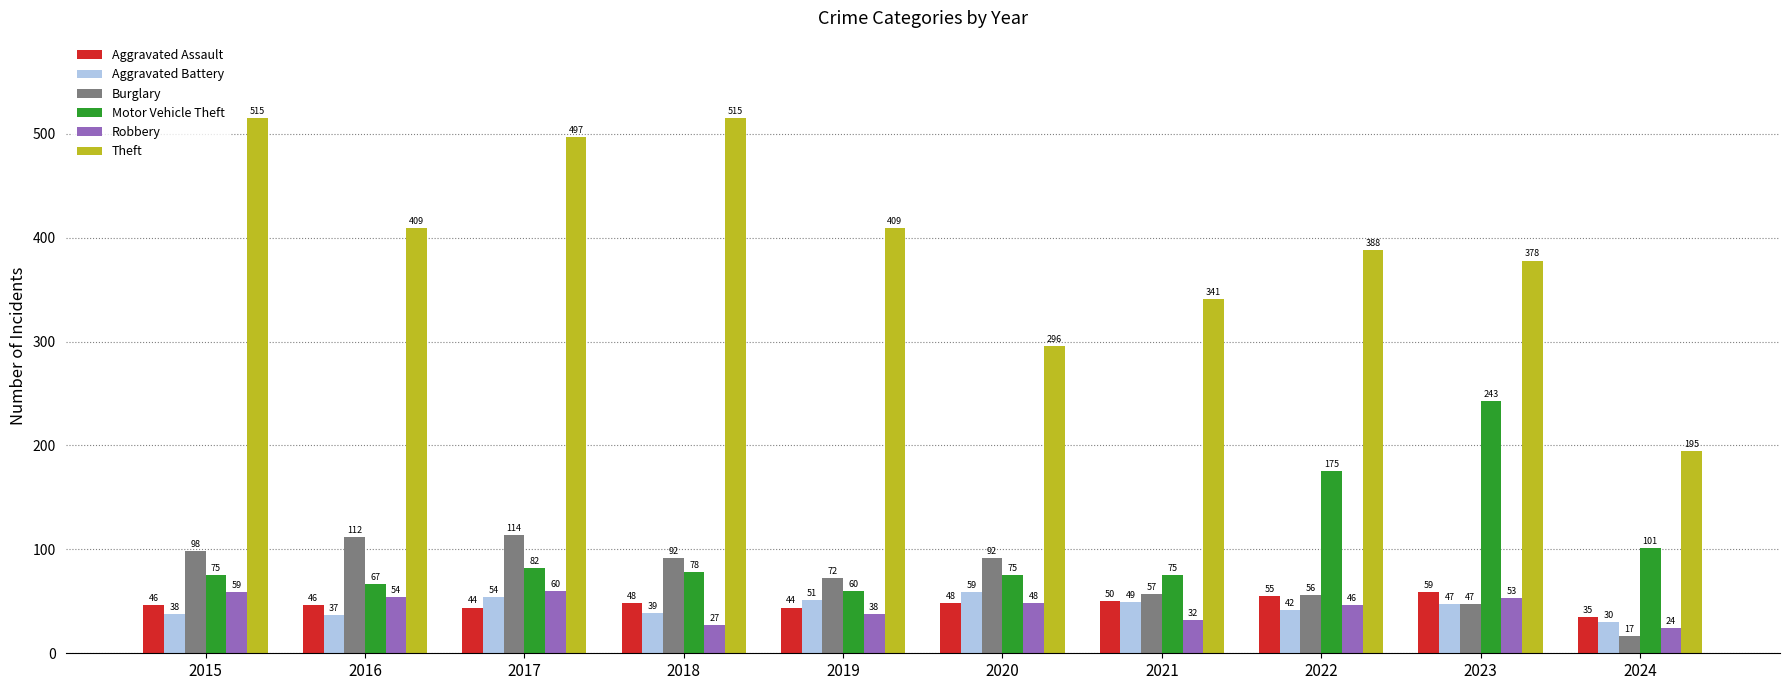

The value of Theft at 2021 is 499. True or false?

False